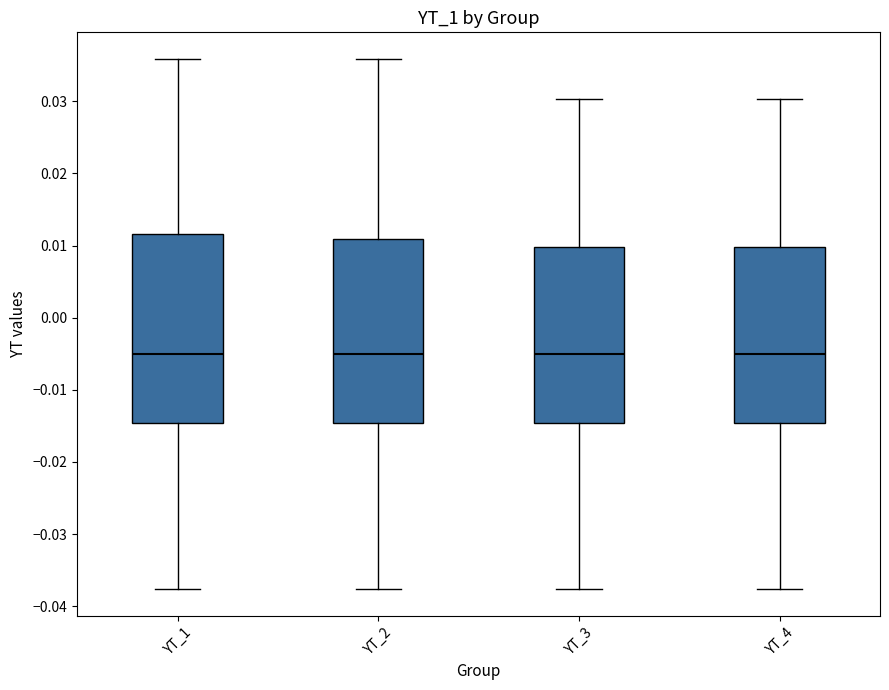

Where does the median line of the box for YT_1 sit on the y-axis? The values are not printed on the chart, so give them approximately, as read against the axis.

-0.005